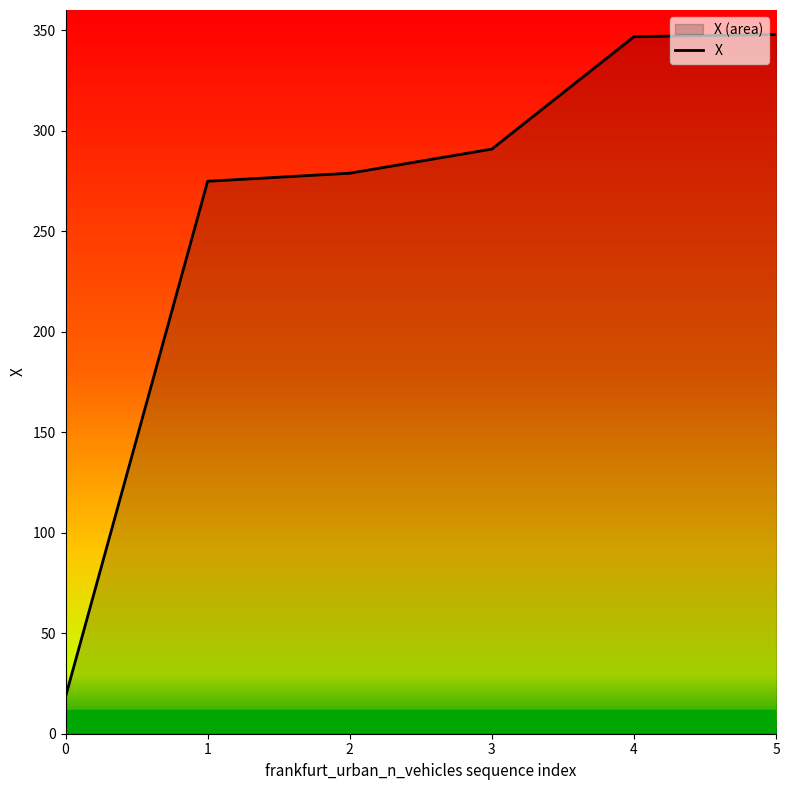

The chart shows a value of 90.3 at 5. True or false?

False